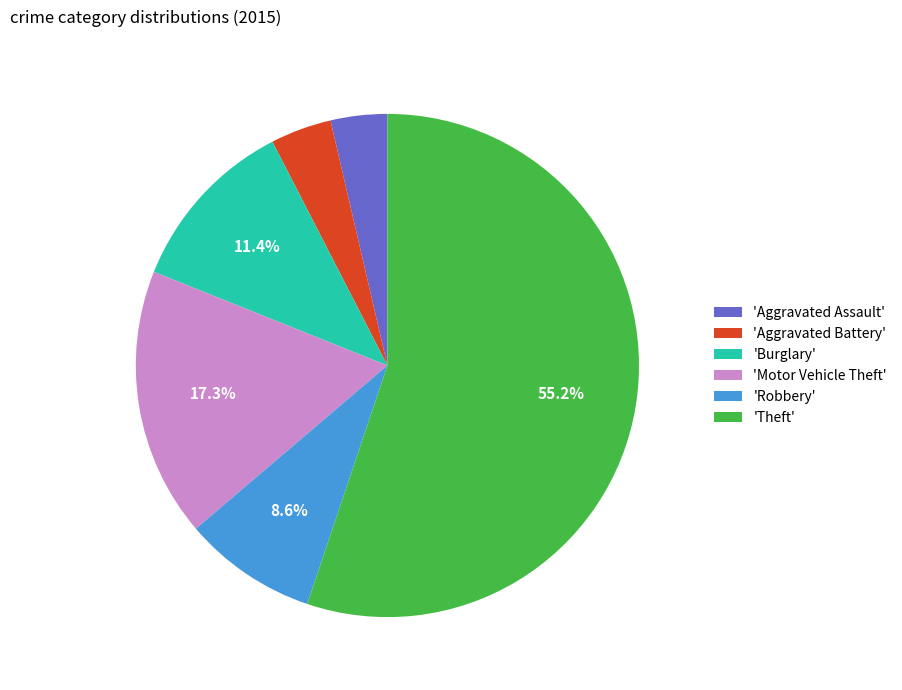

To the nearest percent, what is the average slice percentage?

17%